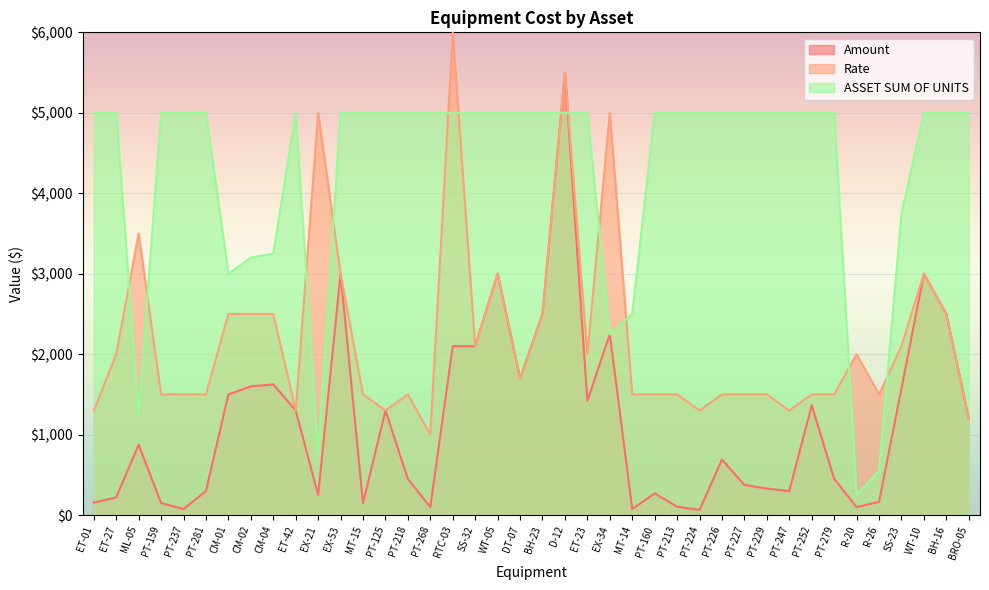

What is the sum of the Amount values at RTC-03 and PT-279?

2550